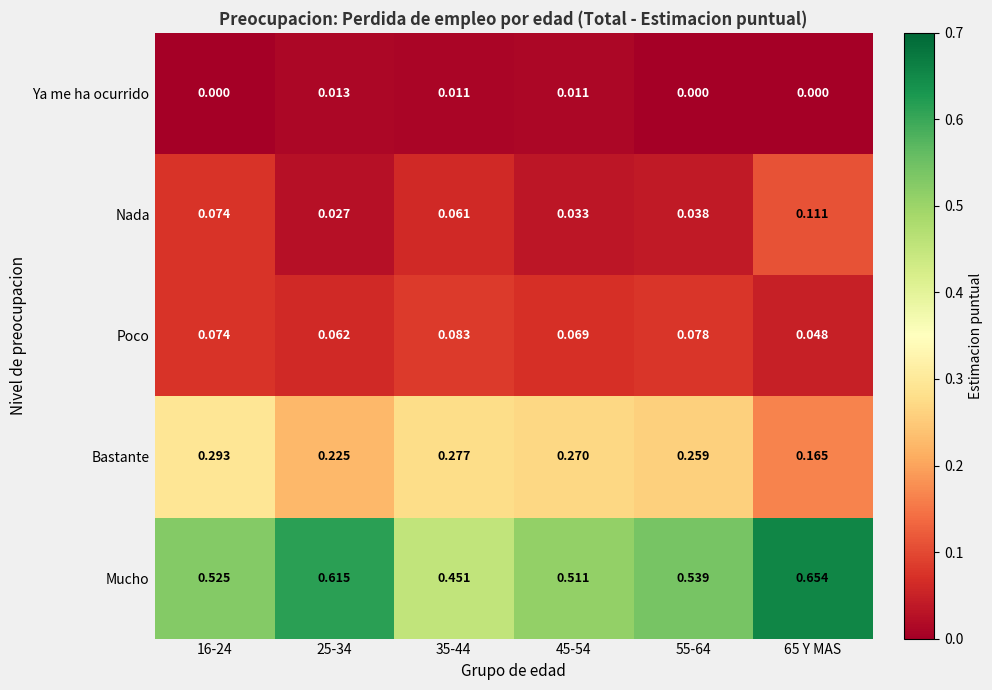

Between 35-44 and 45-54, which series saw the biggest shift?

Mucho